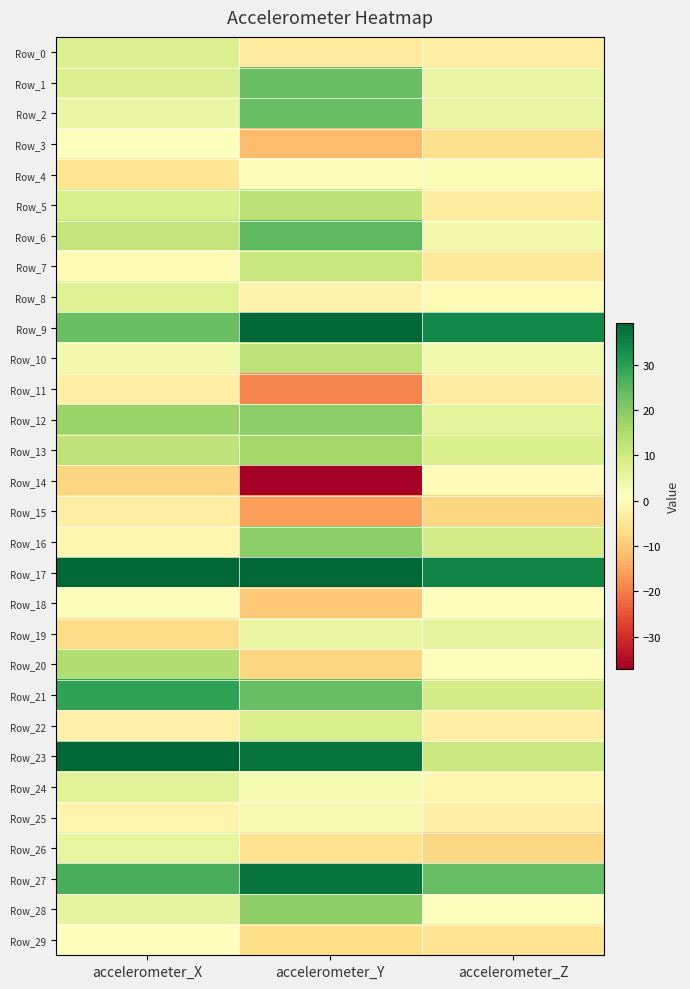

What is the total value across all series at accelerometer_Y?

258.9